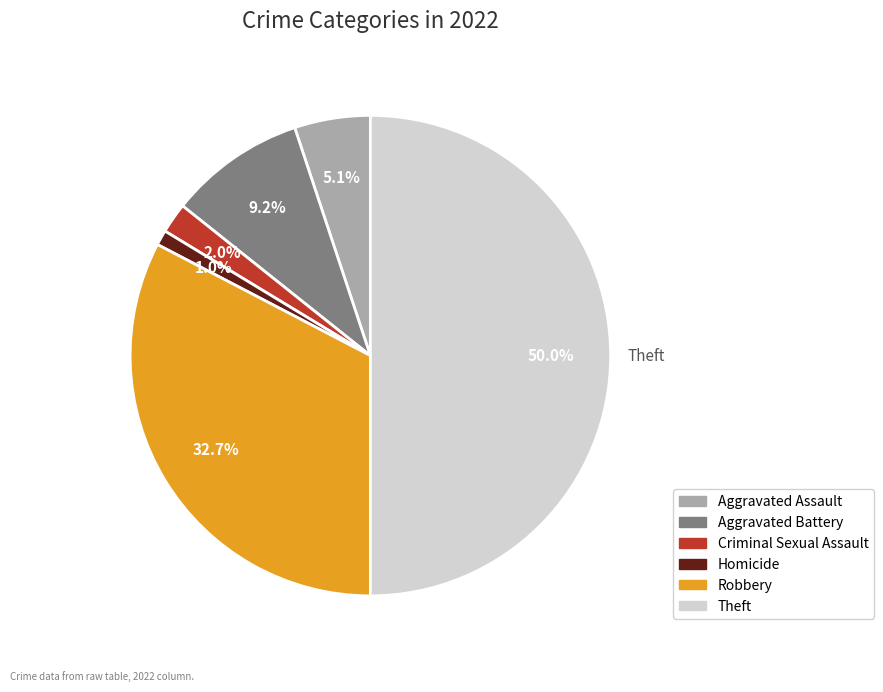

What is the largest slice in the pie chart?

Theft